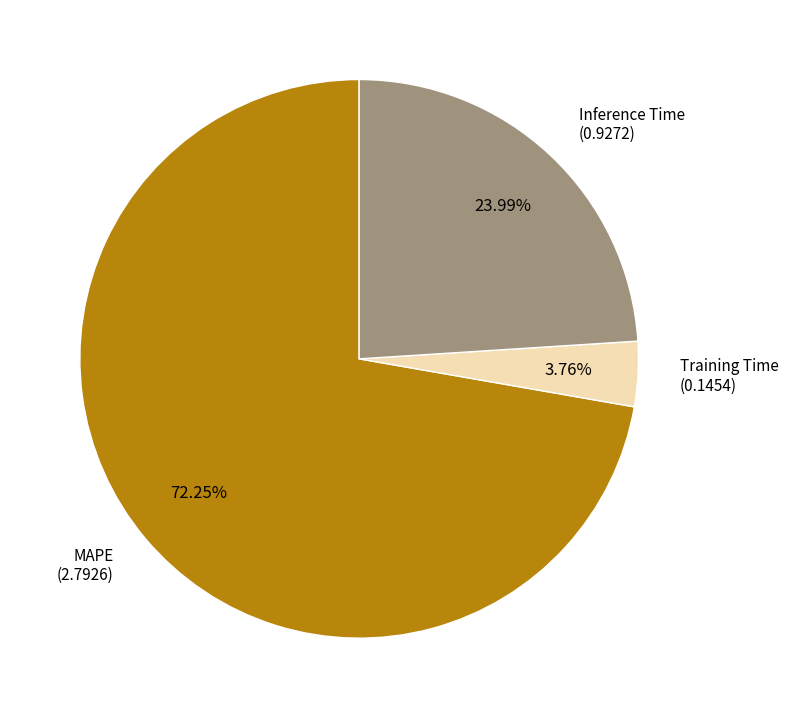

What portion of the pie excludes Training Time?

96.2%